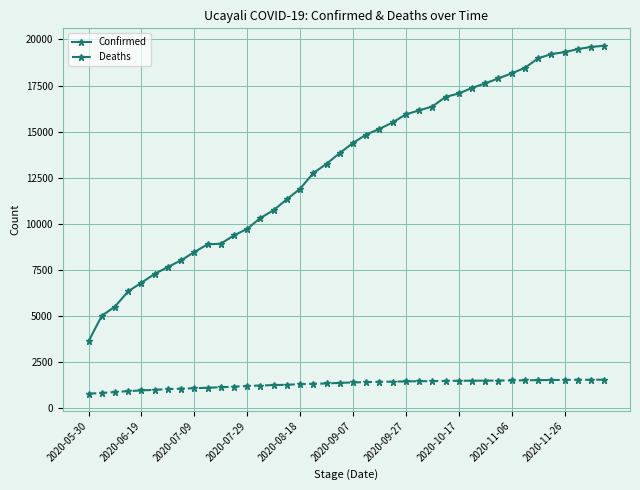

List the series in order of their peak value, lowest first.

Deaths, Confirmed